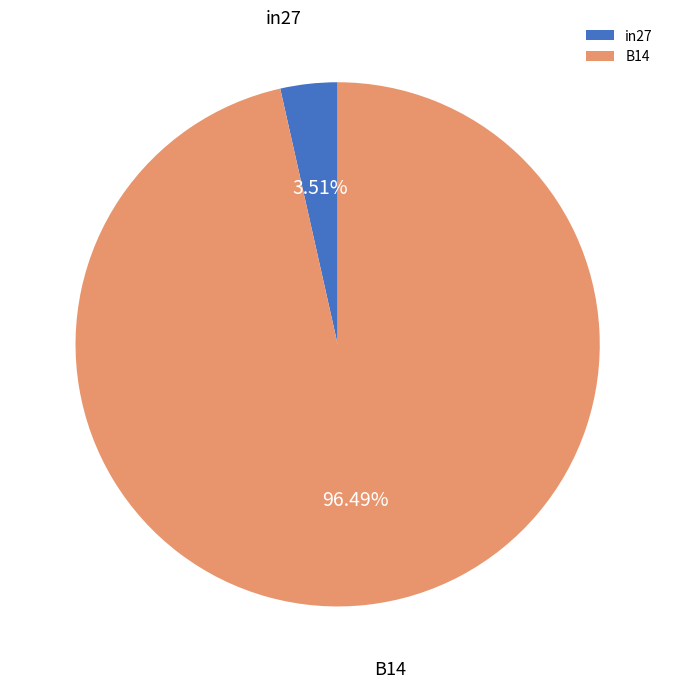

To the nearest percent, what is the average slice percentage?

50%